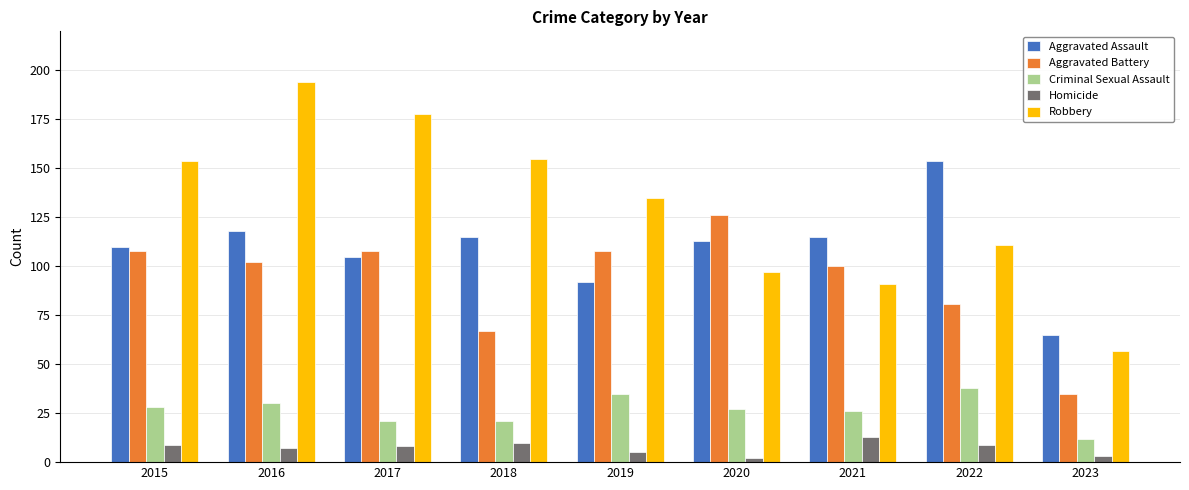

At which label is Aggravated Battery closest to 80?

2022